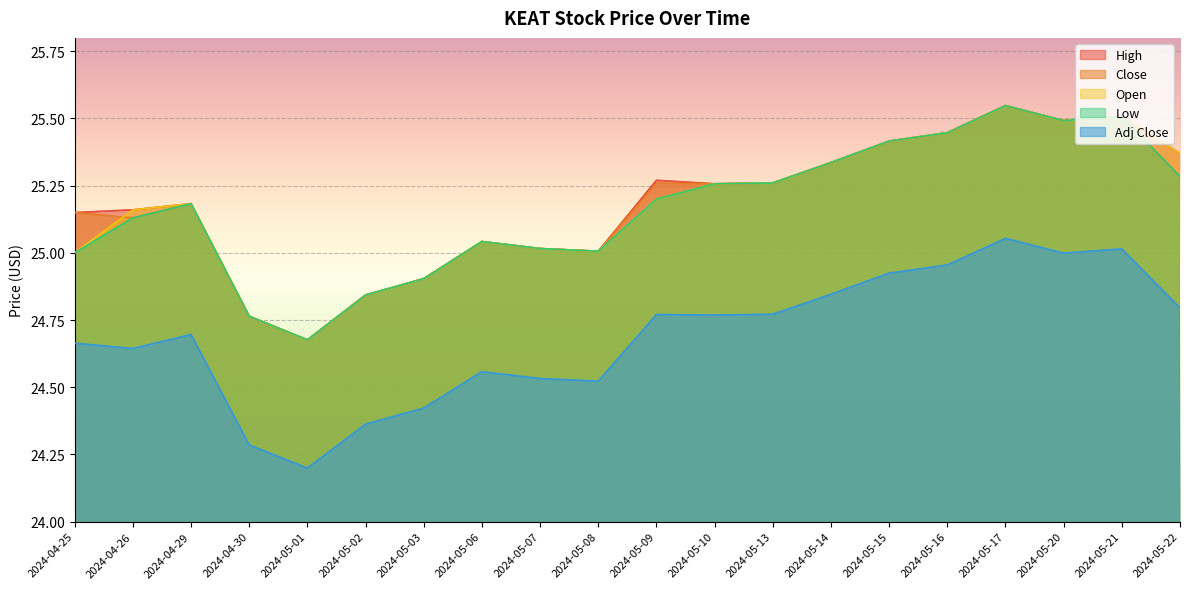

Reading left to right, extract all data points from this chart.

High: 2024-04-25=25.1	2024-04-26=25.2	2024-04-29=25.2	2024-04-30=24.8	2024-05-01=24.7	2024-05-02=24.8	2024-05-03=24.9	2024-05-06=25.0	2024-05-07=25.0	2024-05-08=25.0	2024-05-09=25.3	2024-05-10=25.3	2024-05-13=25.3	2024-05-14=25.3	2024-05-15=25.4	2024-05-16=25.4	2024-05-17=25.5	2024-05-20=25.5	2024-05-21=25.5	2024-05-22=25.4
Close: 2024-04-25=25.1	2024-04-26=25.1	2024-04-29=25.2	2024-04-30=24.8	2024-05-01=24.7	2024-05-02=24.8	2024-05-03=24.9	2024-05-06=25.0	2024-05-07=25.0	2024-05-08=25.0	2024-05-09=25.3	2024-05-10=25.3	2024-05-13=25.3	2024-05-14=25.3	2024-05-15=25.4	2024-05-16=25.4	2024-05-17=25.5	2024-05-20=25.5	2024-05-21=25.5	2024-05-22=25.3
Open: 2024-04-25=25.0	2024-04-26=25.2	2024-04-29=25.2	2024-04-30=24.8	2024-05-01=24.7	2024-05-02=24.8	2024-05-03=24.9	2024-05-06=25.0	2024-05-07=25.0	2024-05-08=25.0	2024-05-09=25.2	2024-05-10=25.3	2024-05-13=25.3	2024-05-14=25.3	2024-05-15=25.4	2024-05-16=25.4	2024-05-17=25.5	2024-05-20=25.5	2024-05-21=25.5	2024-05-22=25.4
Low: 2024-04-25=25.0	2024-04-26=25.1	2024-04-29=25.2	2024-04-30=24.8	2024-05-01=24.7	2024-05-02=24.8	2024-05-03=24.9	2024-05-06=25.0	2024-05-07=25.0	2024-05-08=25.0	2024-05-09=25.2	2024-05-10=25.3	2024-05-13=25.3	2024-05-14=25.3	2024-05-15=25.4	2024-05-16=25.4	2024-05-17=25.5	2024-05-20=25.5	2024-05-21=25.5	2024-05-22=25.3
Adj Close: 2024-04-25=24.7	2024-04-26=24.6	2024-04-29=24.7	2024-04-30=24.3	2024-05-01=24.2	2024-05-02=24.4	2024-05-03=24.4	2024-05-06=24.6	2024-05-07=24.5	2024-05-08=24.5	2024-05-09=24.8	2024-05-10=24.8	2024-05-13=24.8	2024-05-14=24.8	2024-05-15=24.9	2024-05-16=25.0	2024-05-17=25.1	2024-05-20=25.0	2024-05-21=25.0	2024-05-22=24.8